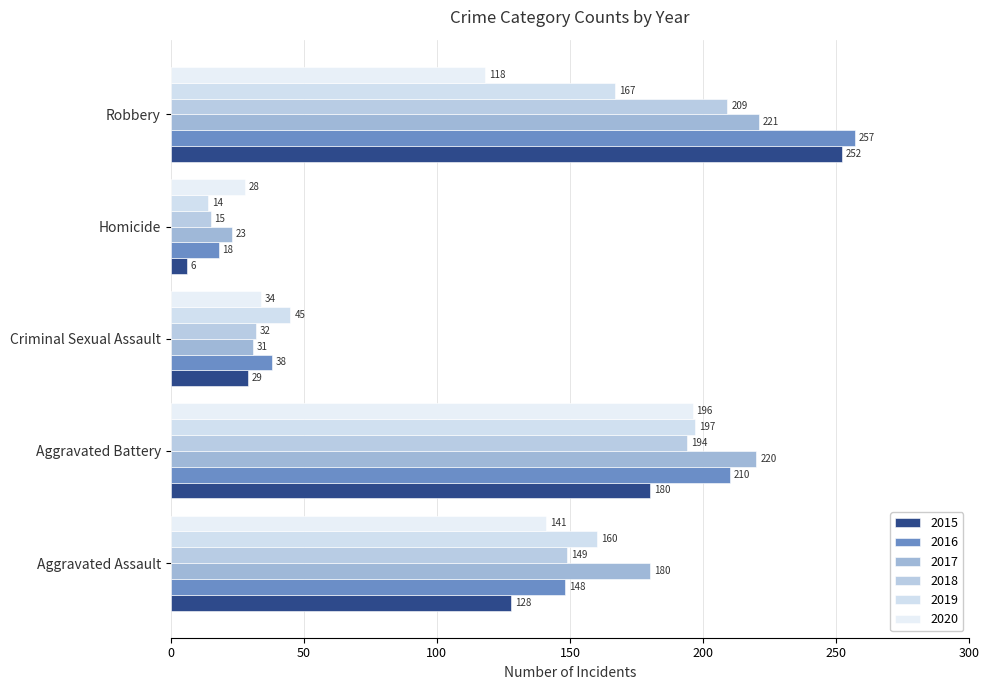

The 2019 series shows 167 at Robbery. True or false?

True